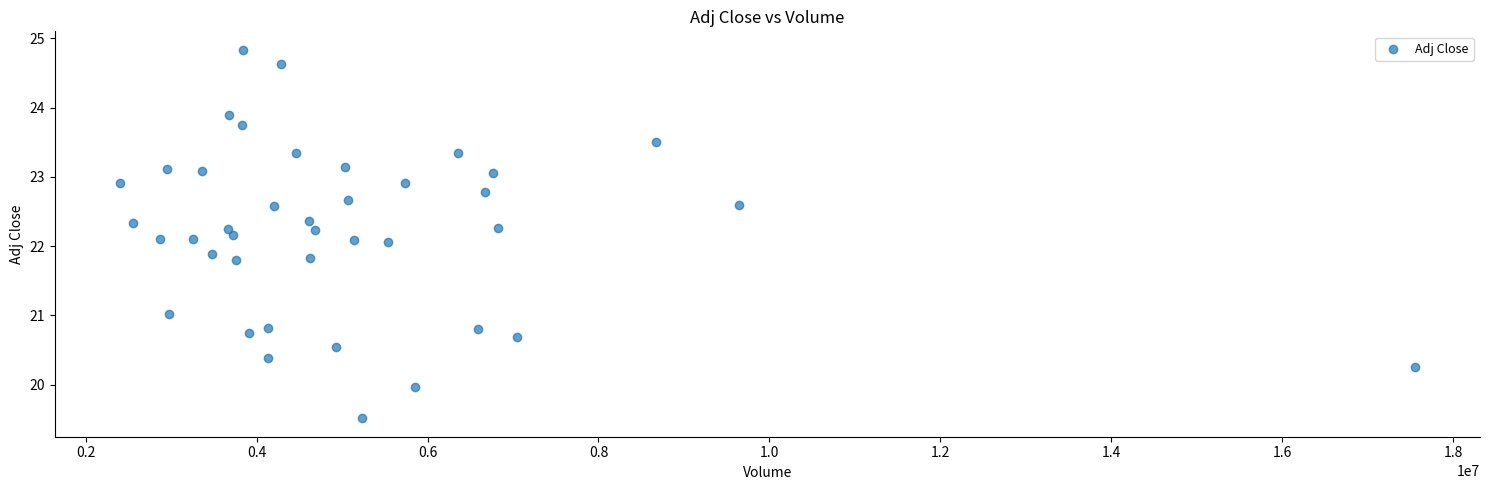

What is the range of X values (max minus min)?

15160200.0